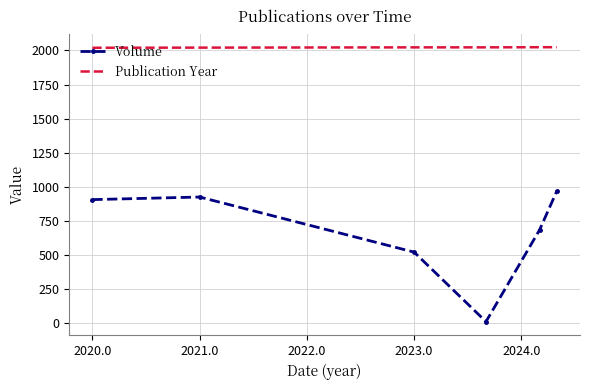

List the series in order of their peak value, highest first.

Publication Year, Volume